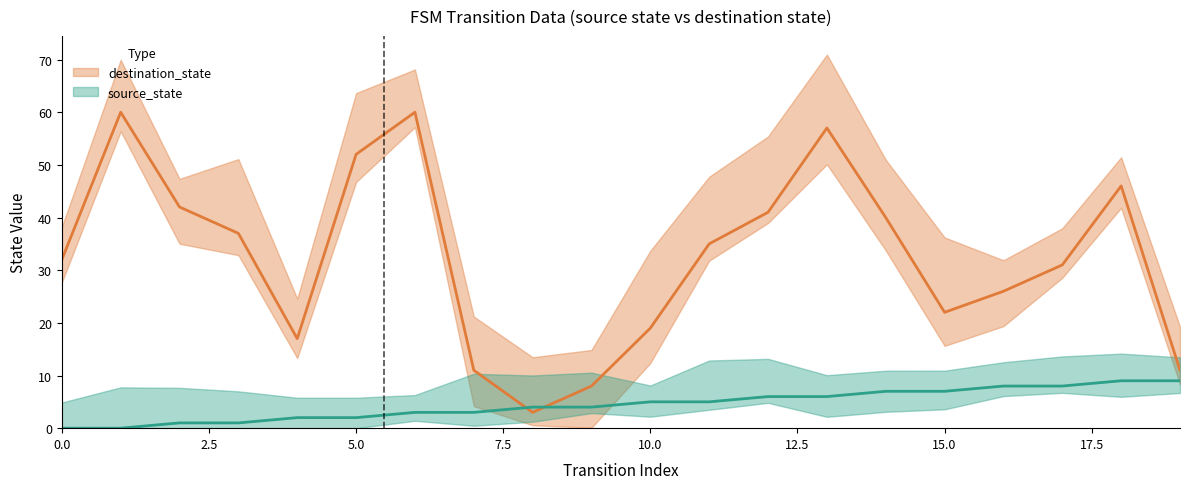

Where does the destination_state series first go above 35?

1